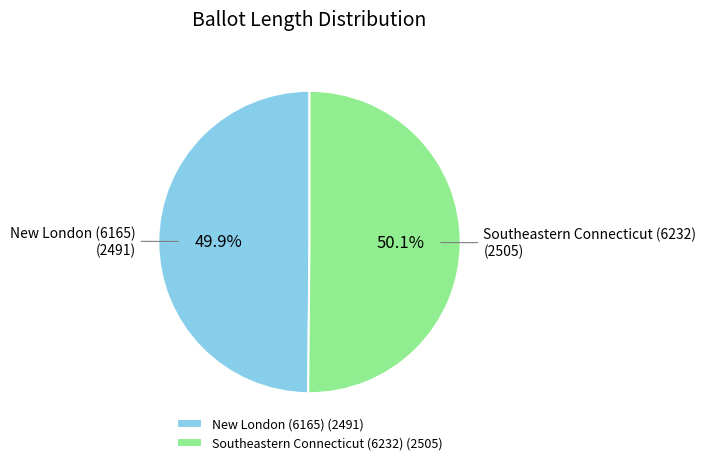

What percentage do Southeastern Connecticut (6232) and New London (6165) together represent?

100.0%